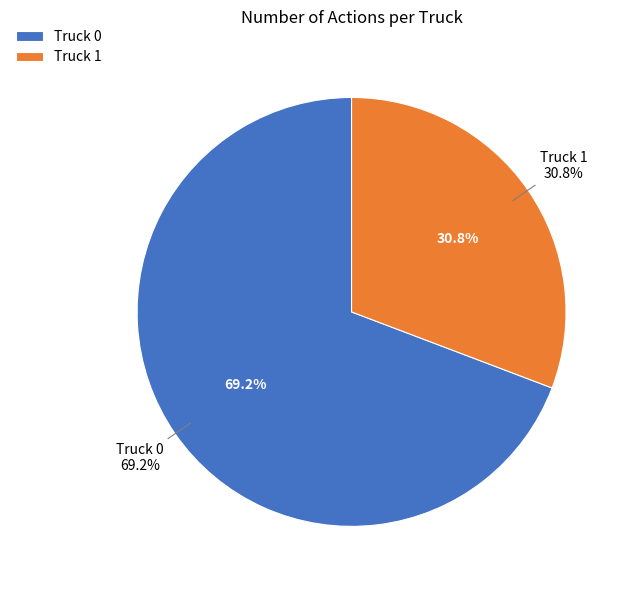

How many segments does this pie chart have?

2